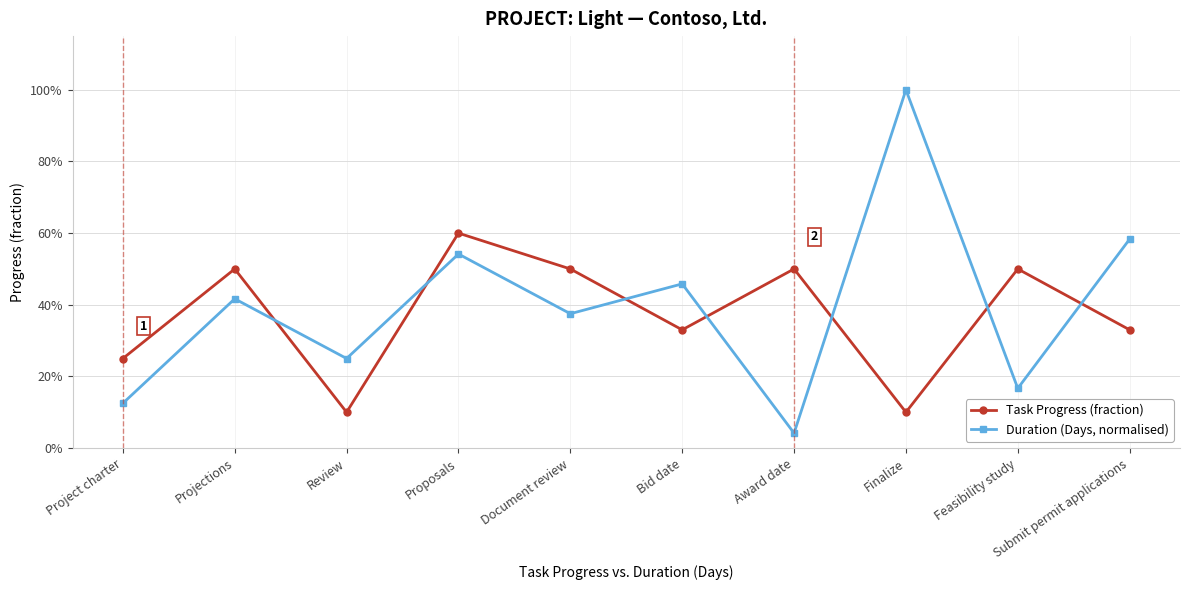

Rank the series by their maximum value, from lowest to highest.

Task Progress (fraction), Duration (Days, normalised)